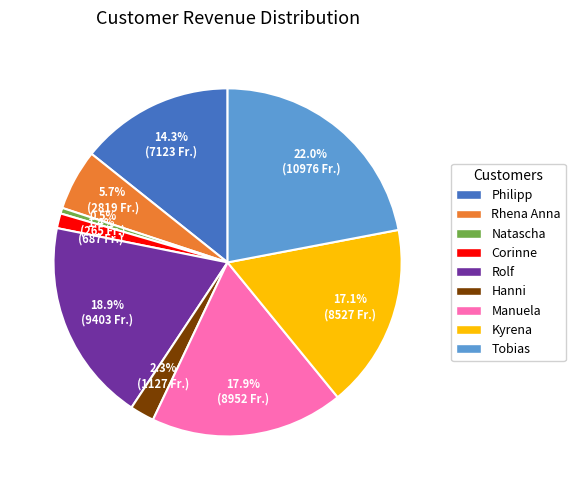

To the nearest percent, what is the difference between the Corinne and Natascha slice percentages?

1%